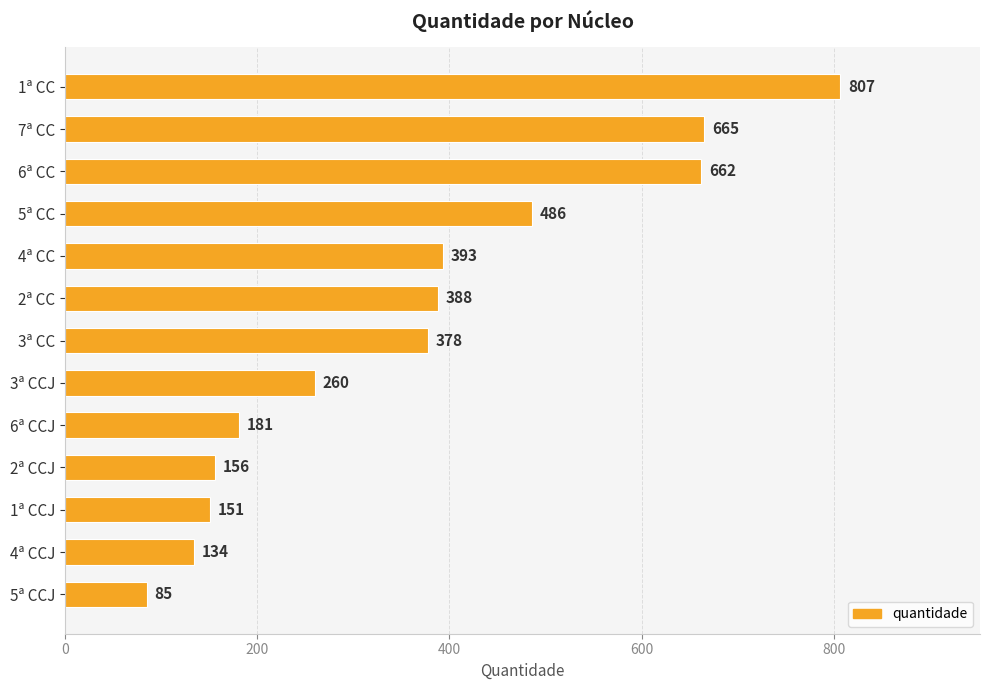

The value at 3ª CC is 378. True or false?

True